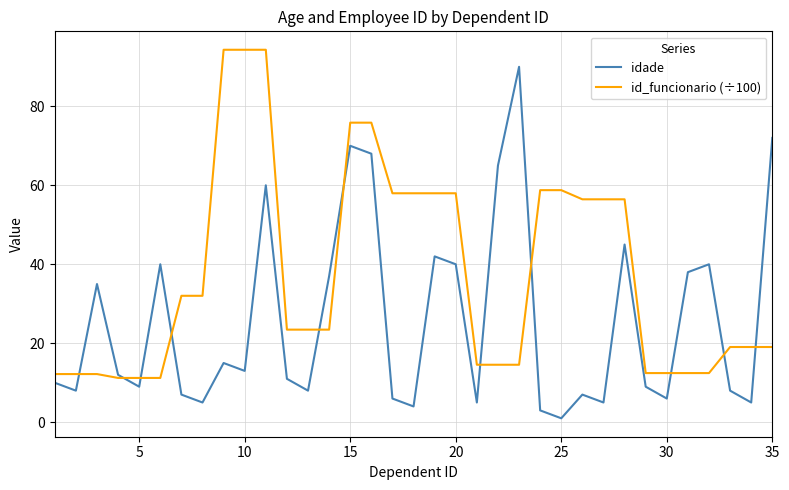

What are all the series names shown in the legend?

idade, id_funcionario (÷100)